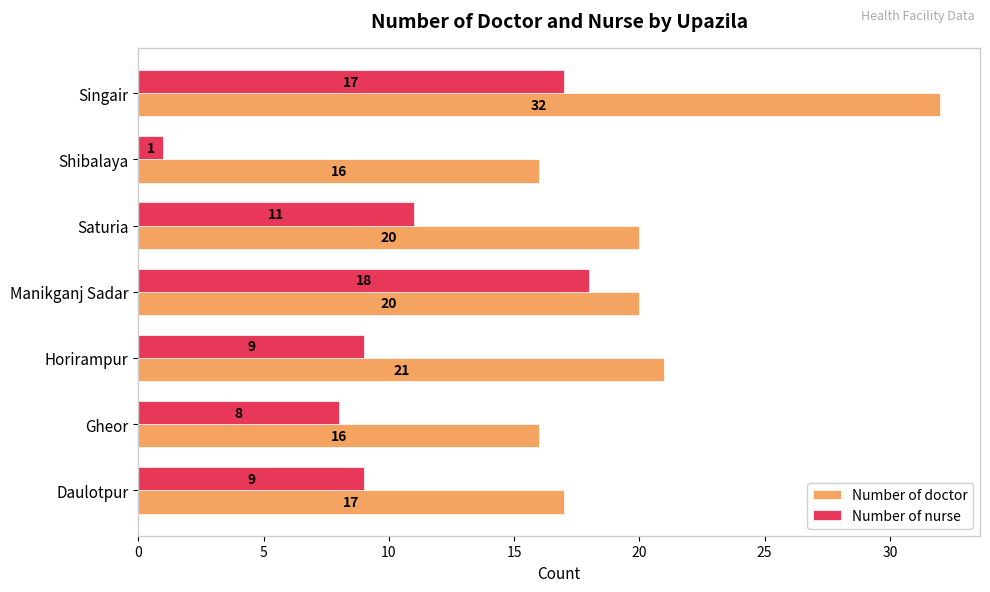

True or false: Number of doctor has a value of 9 at Shibalaya.

False